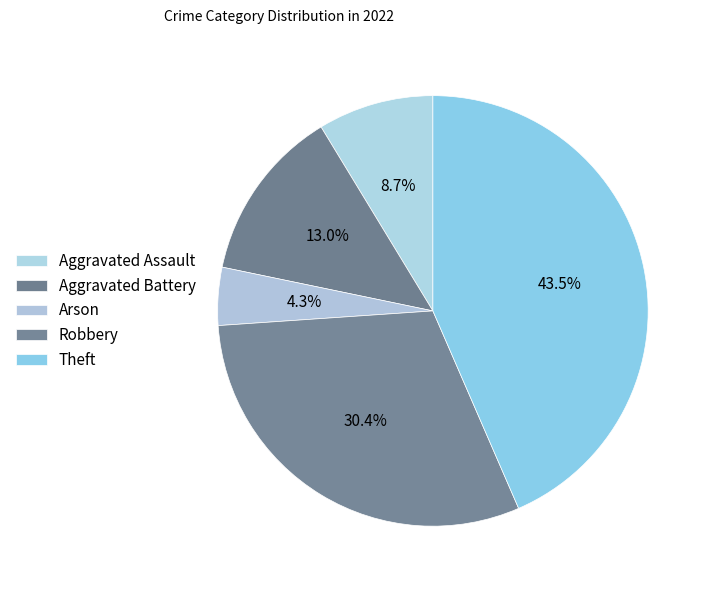

Does Aggravated Battery account for over 50% of the chart?

No